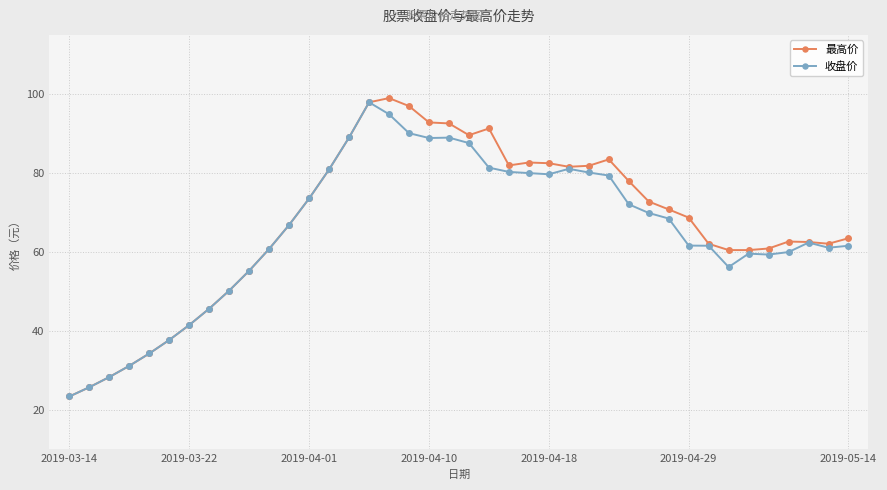

Which series has the largest range (max minus min)?

最高价